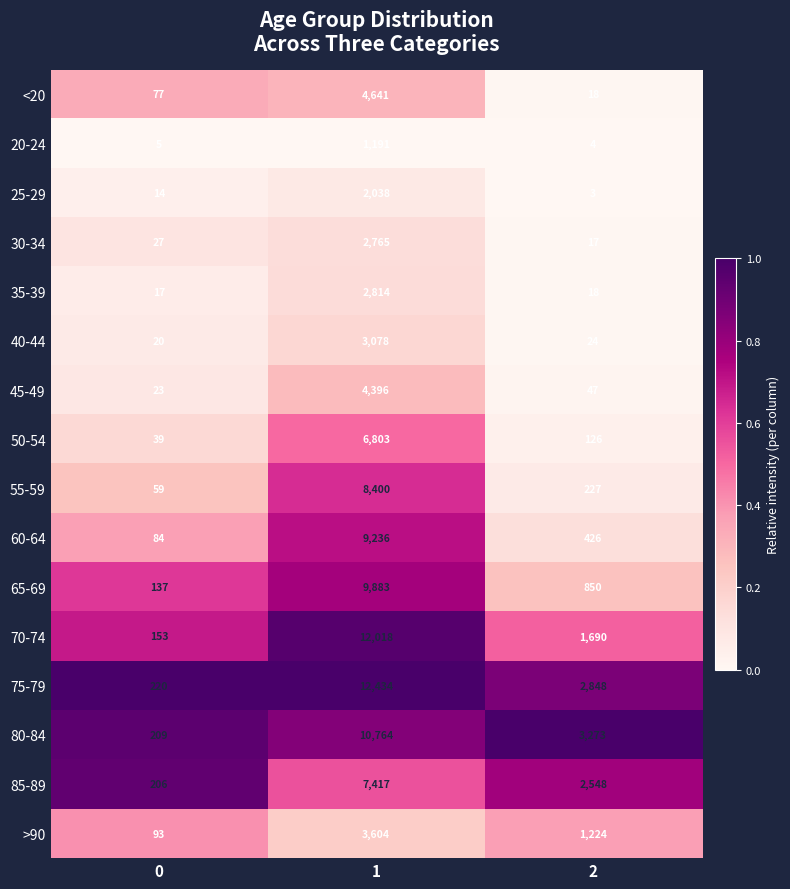

Between 0 and 2, which series saw the biggest shift?

80-84